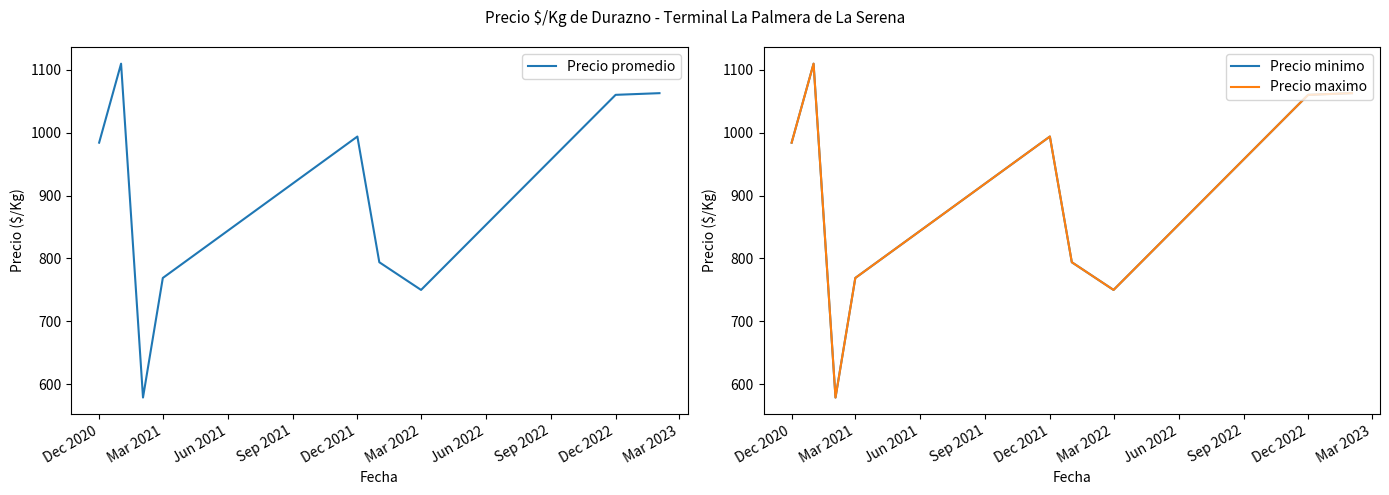

Is it true that Precio promedio equals 263.3 at Mar 2021?

False